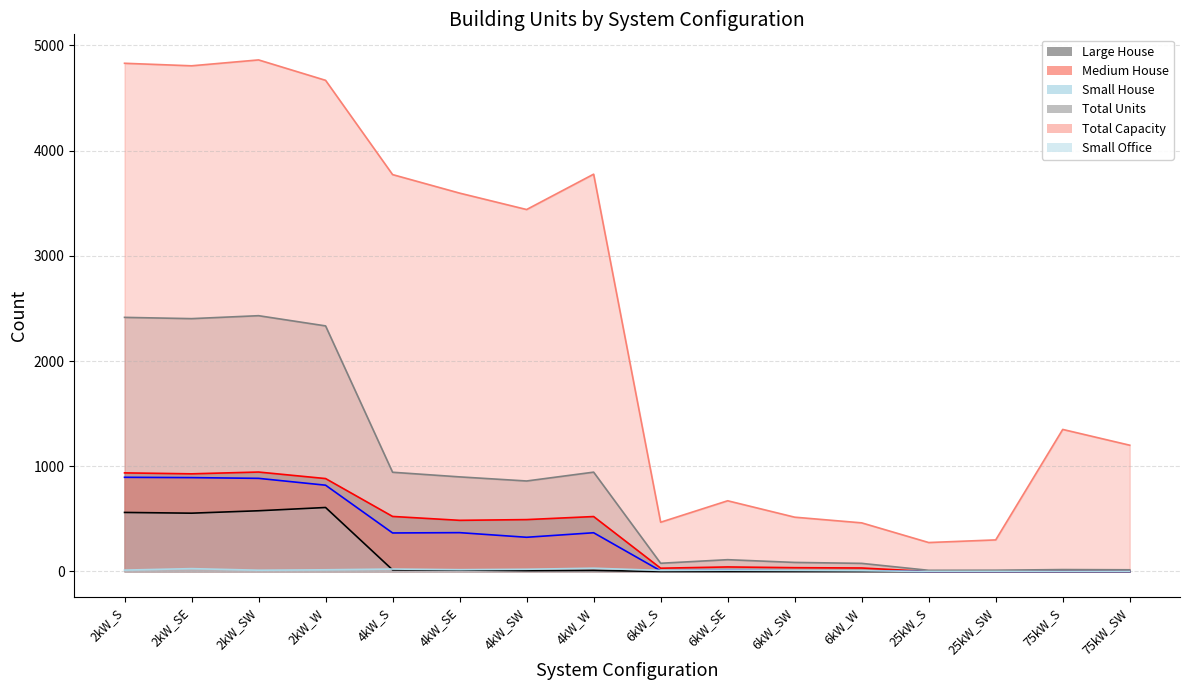

Which category has the lowest value in the Small House series?

6kW_S